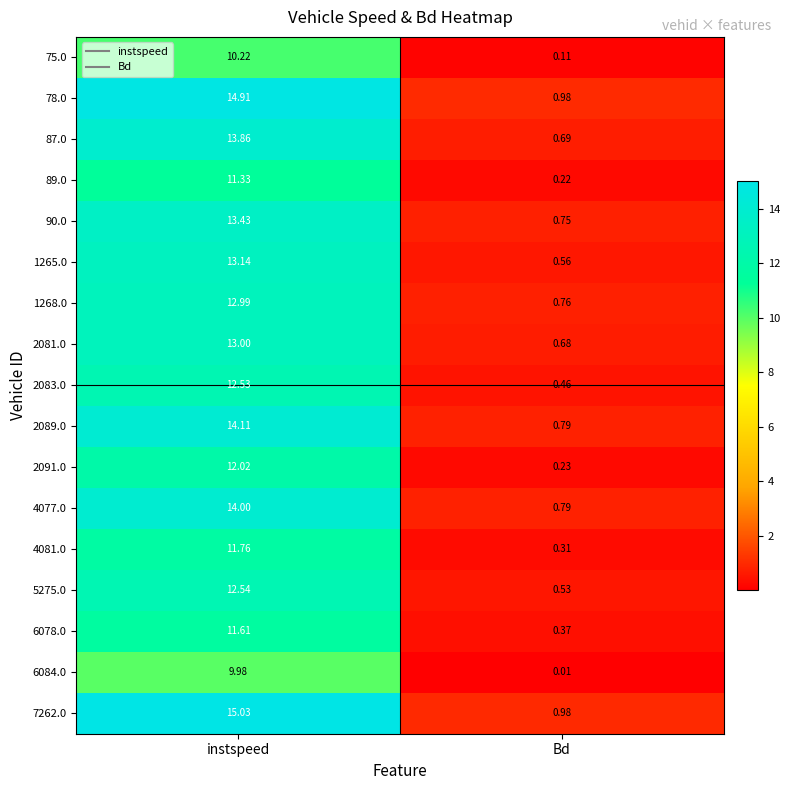

Is the value of 5275.0 at Bd greater than the value of 4077.0 at instspeed?

No